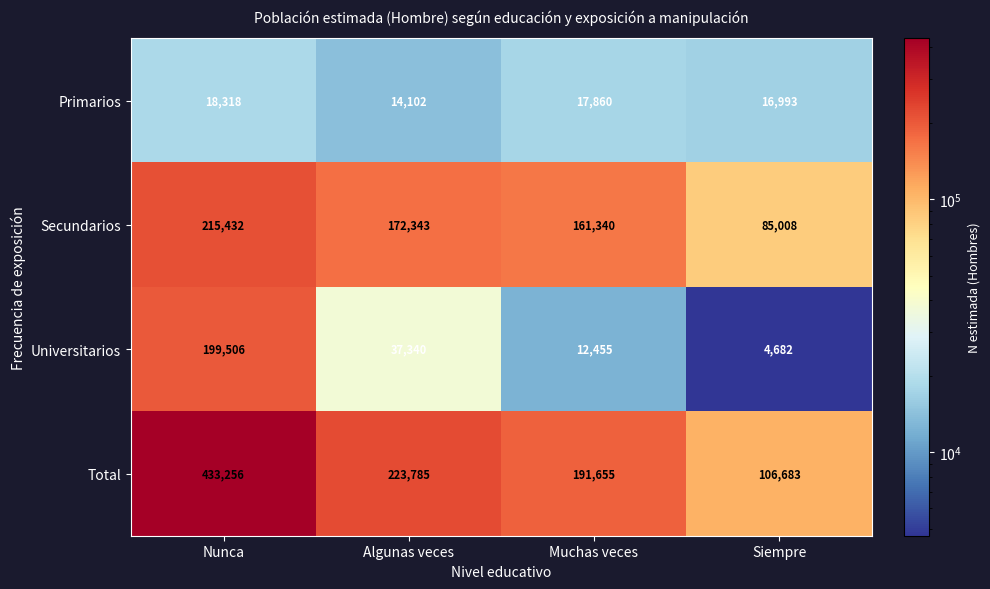

How many data points does each series have?

4